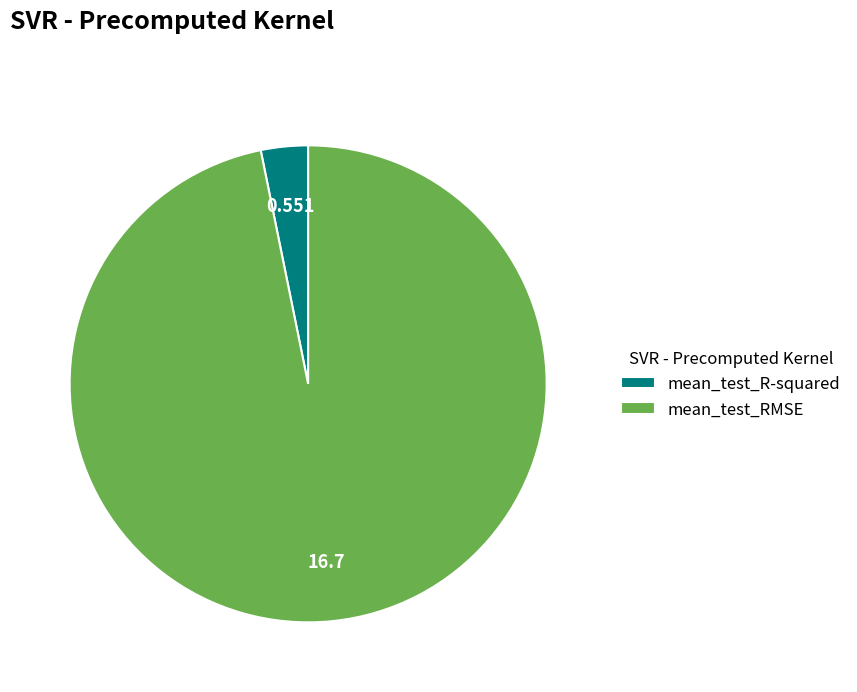

Which category has the smallest portion of the pie?

mean_test_R-squared